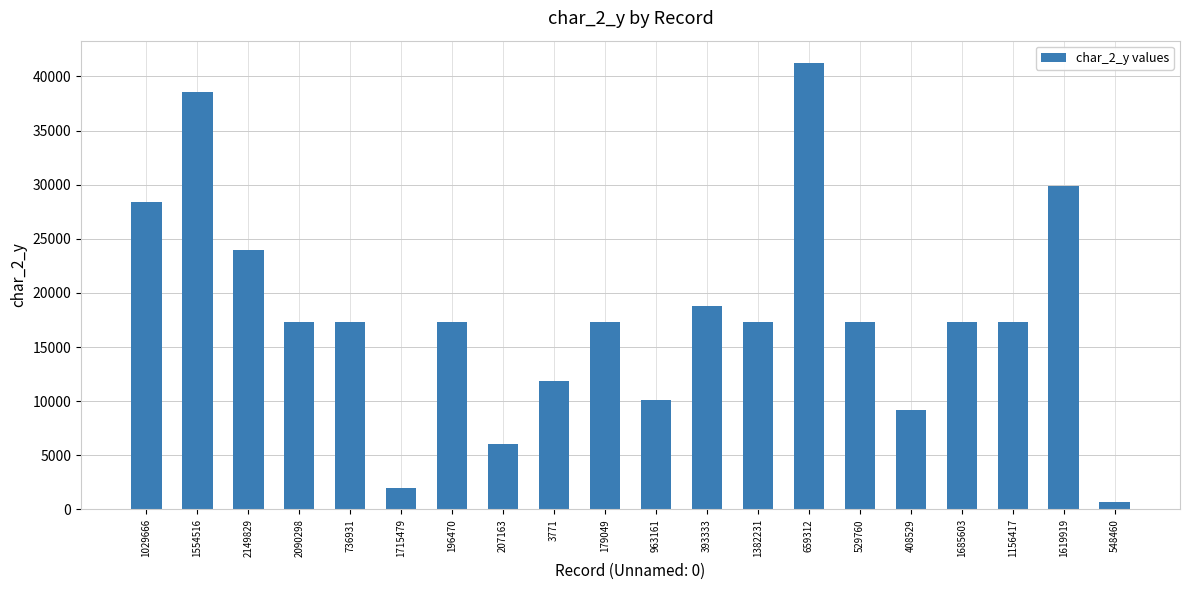

What is the difference between the second highest and minimum values?

37939